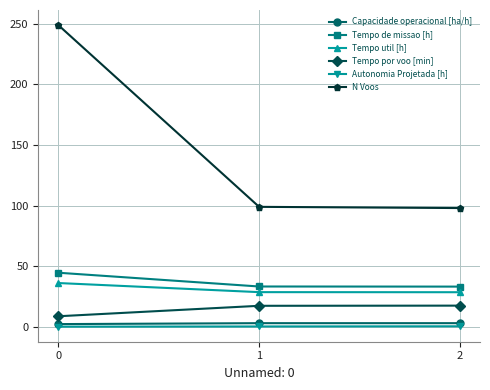

What is the minimum value for Tempo por voo [min]?

8.7